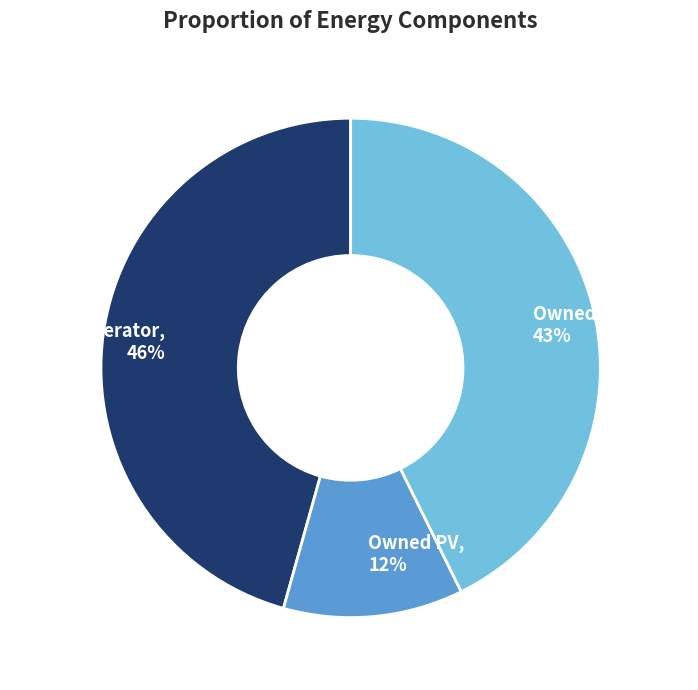

Between Diesel Generator, 46% and Owned PV, 12%, which is larger?

Diesel Generator, 46%